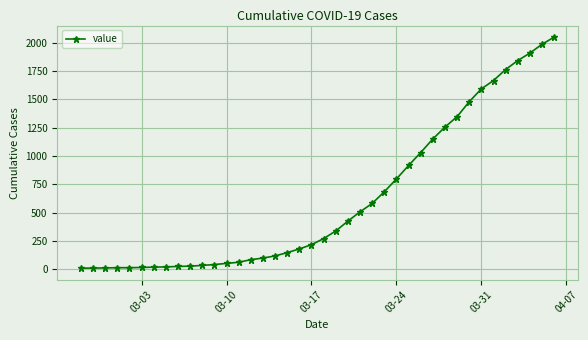

What is the difference between the maximum and minimum values?

2039